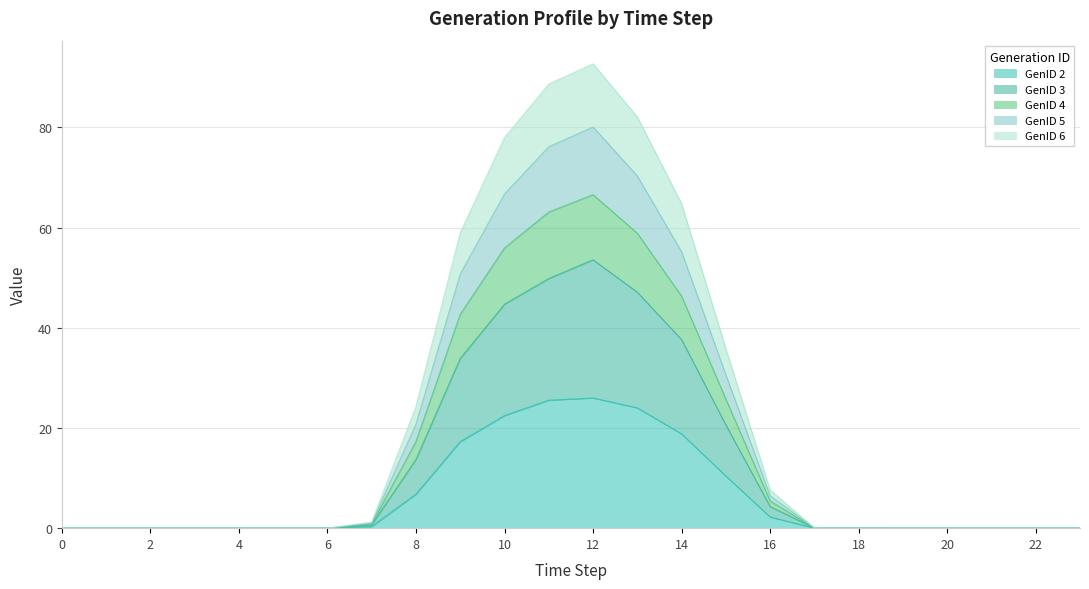

The GenID 2 series shows 0.0 at 0. True or false?

True